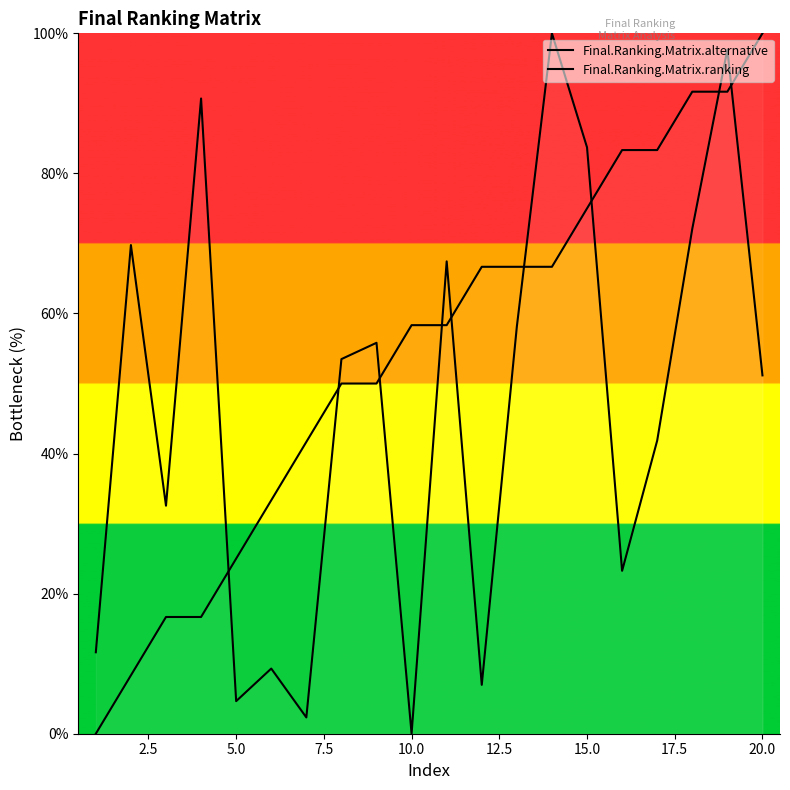

In Final.Ranking.Matrix.alternative, how many points are lower than both neighbors (excluding endpoints)?

6